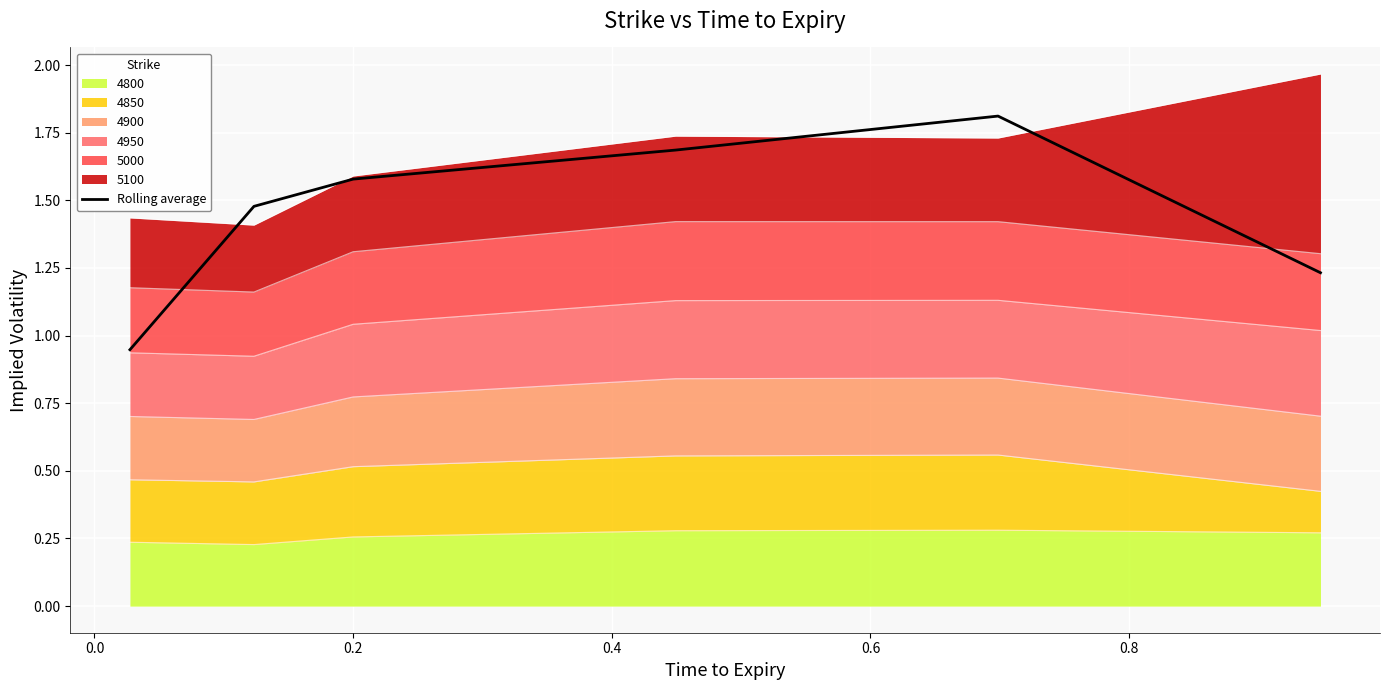

True or false: the data shows 2.8 at 0.2.

False